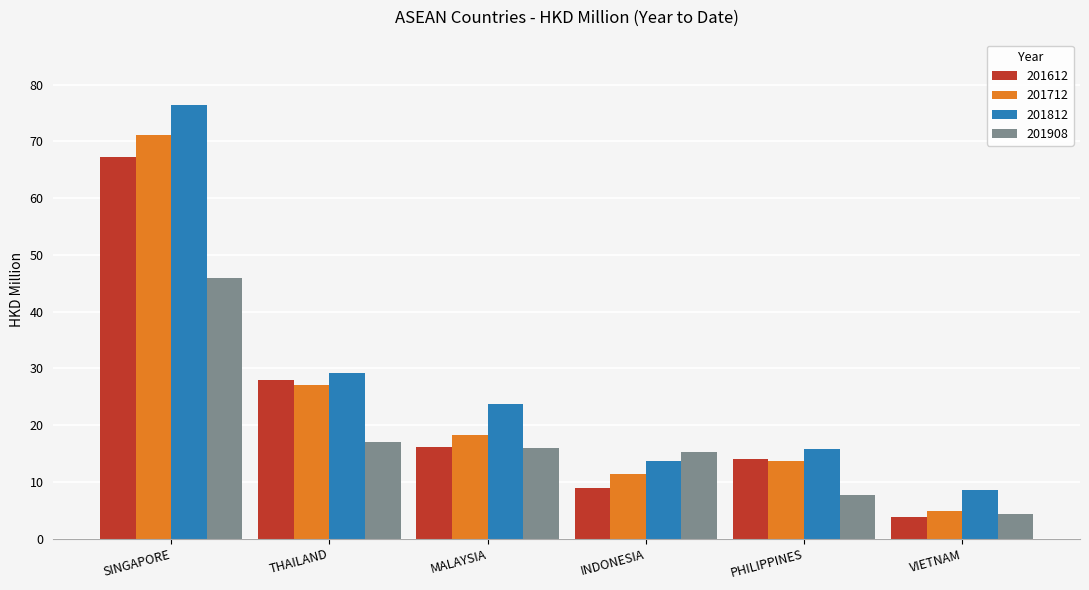

What is the label of the 3rd bar from the right?

INDONESIA